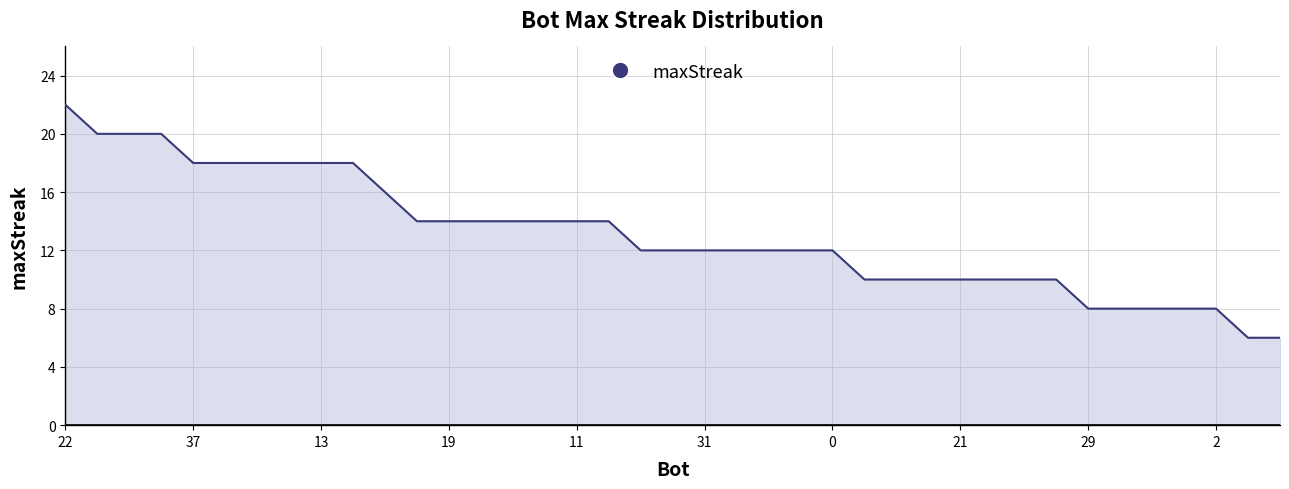

What is the difference between the maximum and minimum values?

16